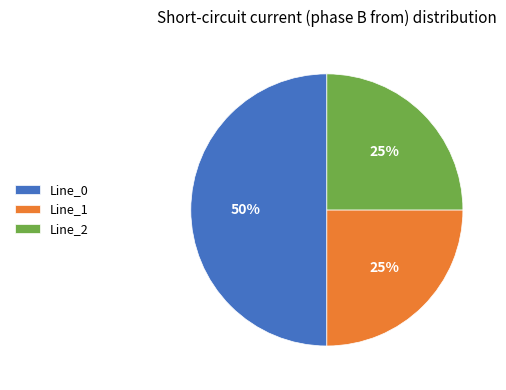

To the nearest percent, what is the combined percentage of Line_2 and Line_1?

50%